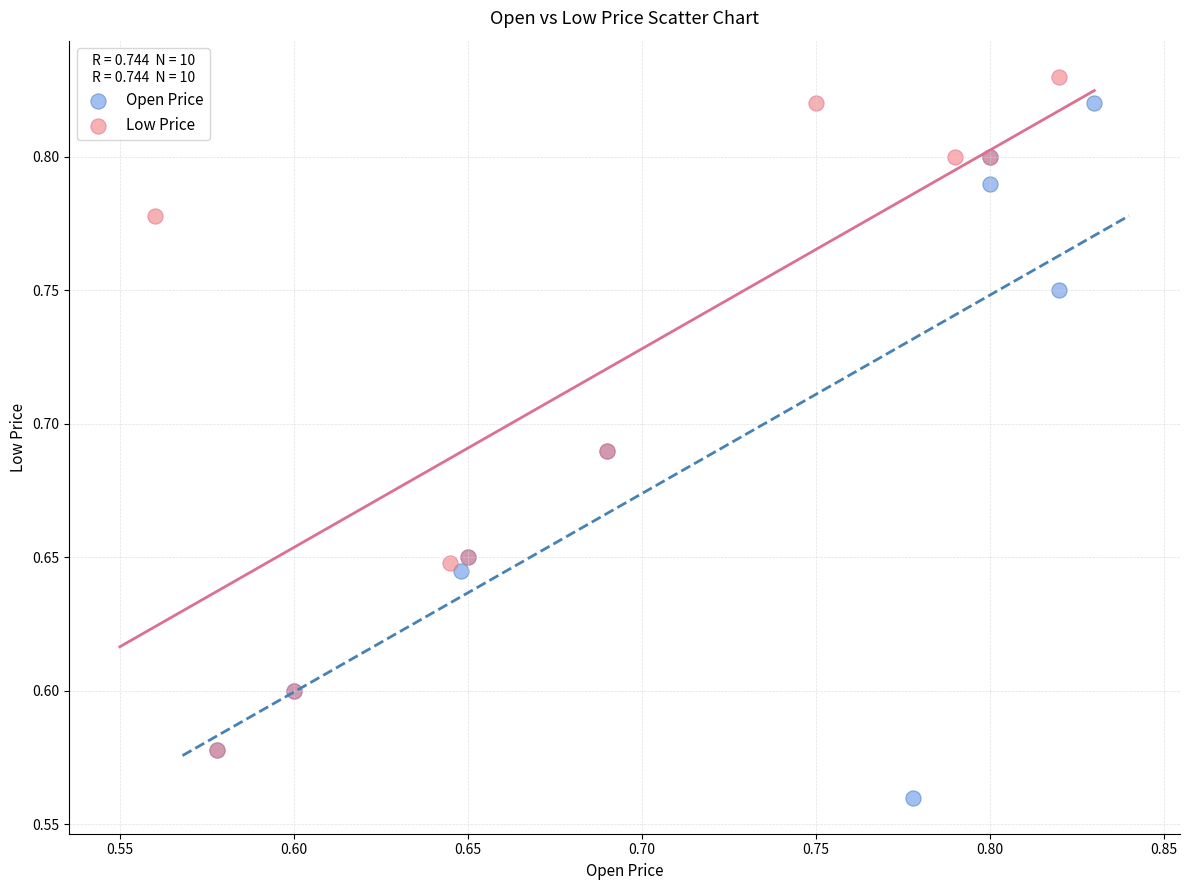

Which series reaches the minimum Y coordinate?

Open Price